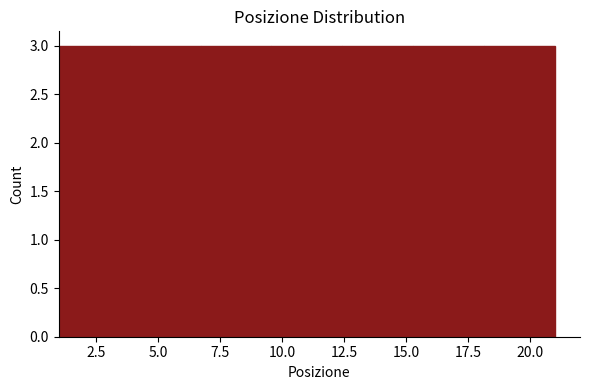

Reading left to right, transcribe this chart: for each bar, give the range it covers on the x-axis and its height. Neither the bar edges nor the heights are printed on the chart, so give them approximately, as read against the axes.

1.0 to 4.0: 3
4.0 to 6.5: 3
6.5 to 9.5: 3
9.5 to 12.5: 3
12.5 to 15.5: 3
15.5 to 18.0: 3
18.0 to 21.0: 3